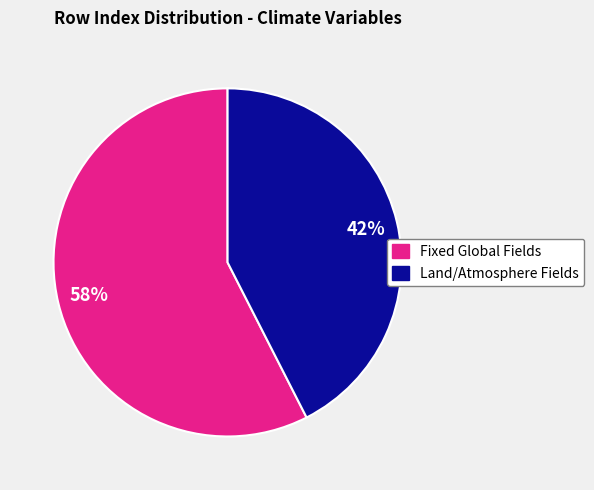

Is there a majority slice in this chart?

Yes